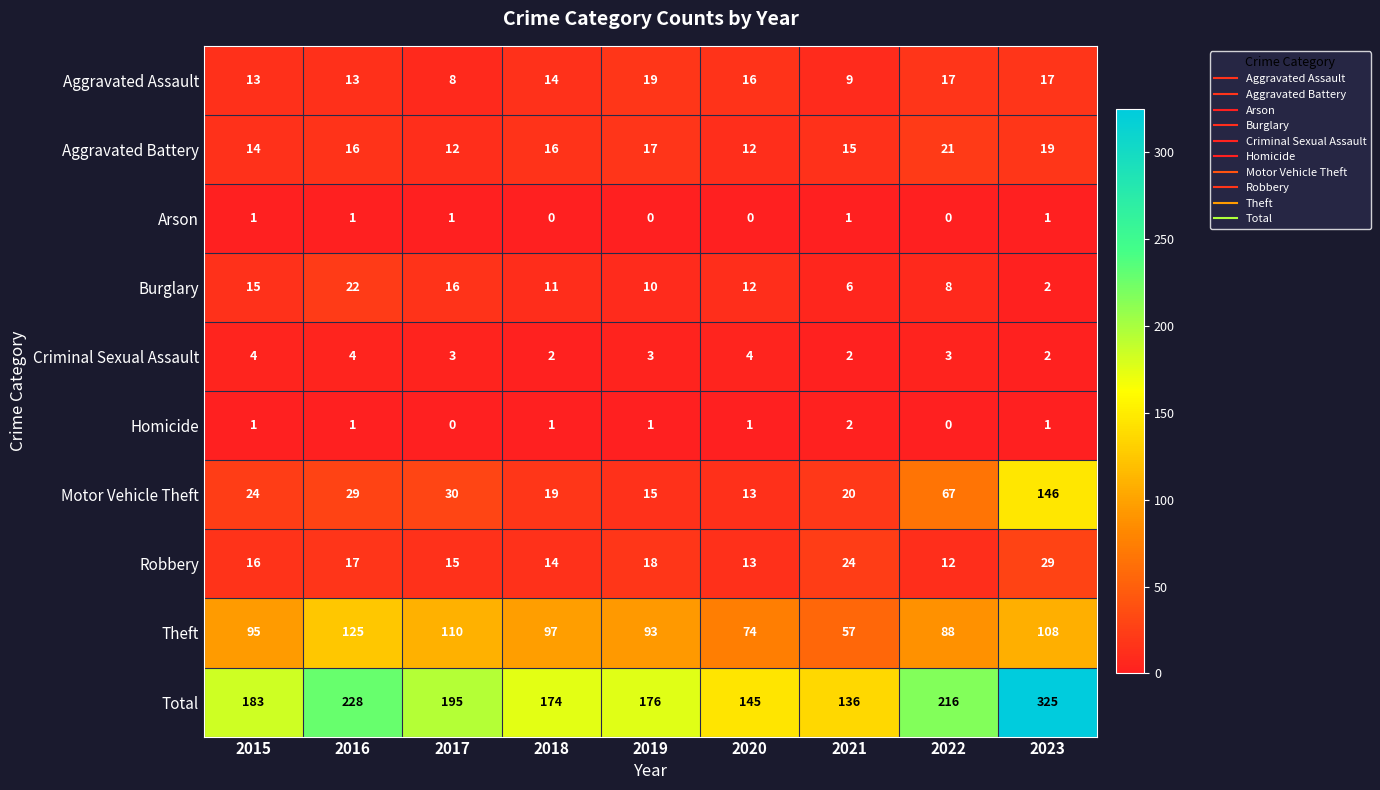

Between 2017 and 2023, which series saw the biggest shift?

Total